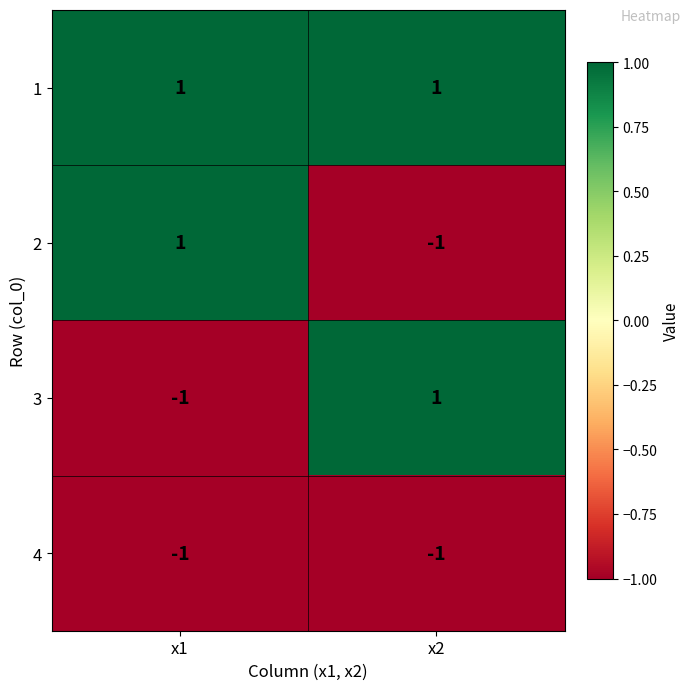

Is the value of 3 at x1 greater than the value of 1 at x1?

No